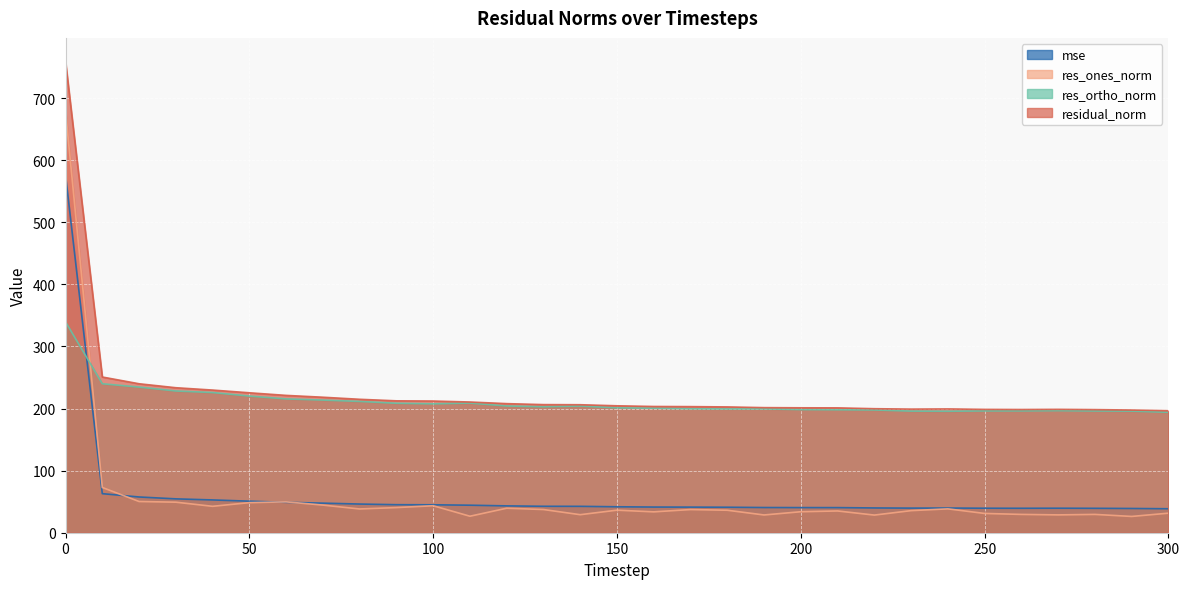

Does the chart display data point markers on the line(s)?

No